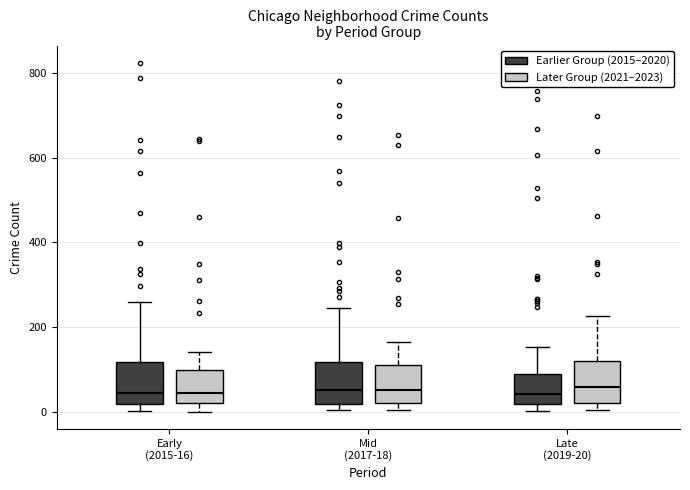

Where does the upper whisker of the box for Early (2015-16) (Later Group (2021–2023)) end on the y-axis? The values are not printed on the chart, so give them approximately, as read against the axis.

140